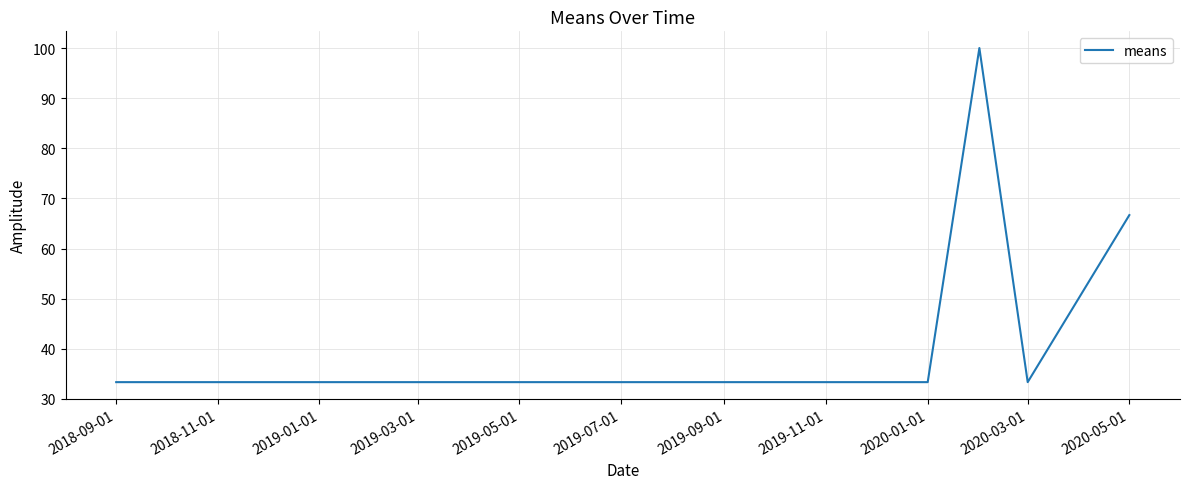

True or false: there are more than 2 points higher than both neighbors.

False